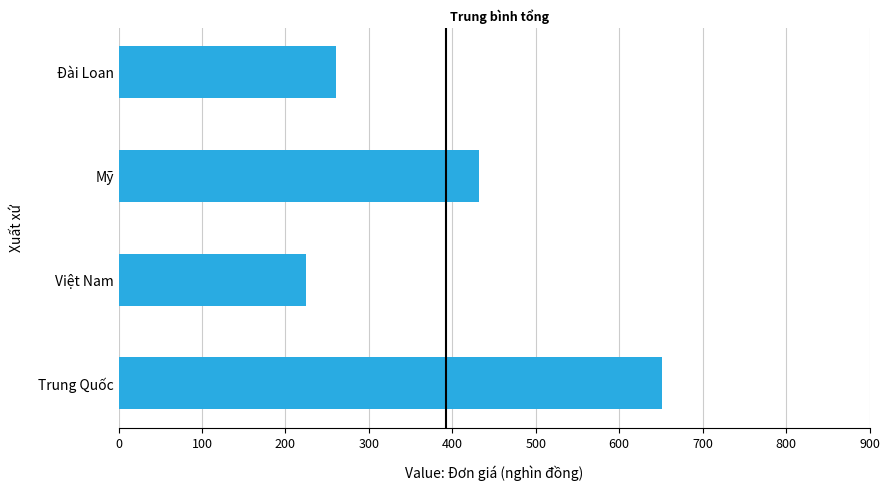

The value at Việt Nam is 225. True or false?

True